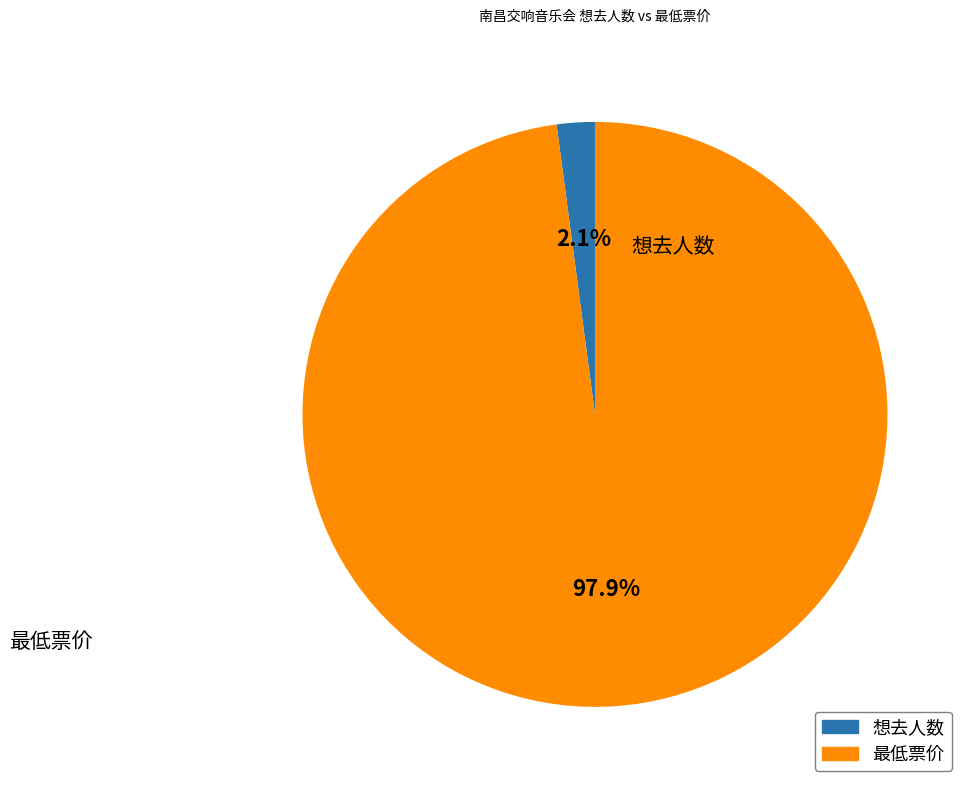

To the nearest percent, what is the average slice percentage?

50%